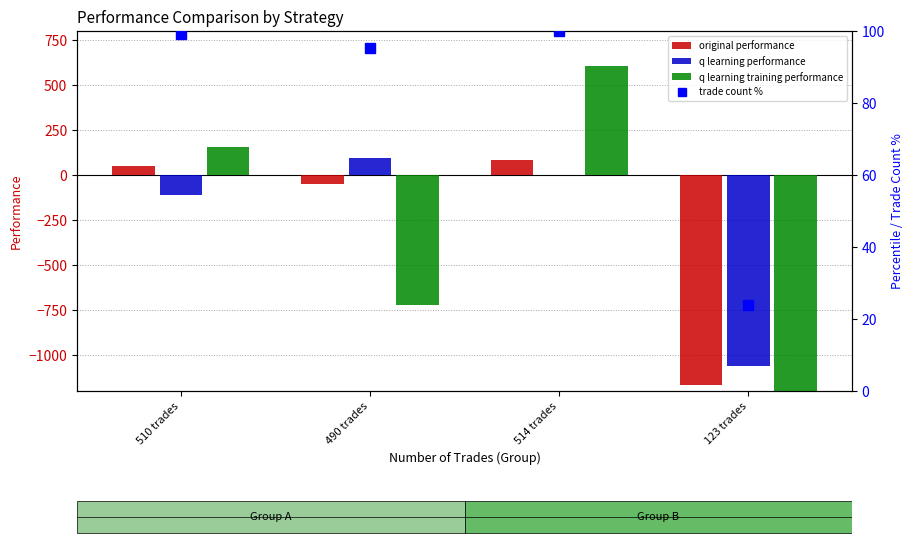

What position from the right is 123 trades?

1